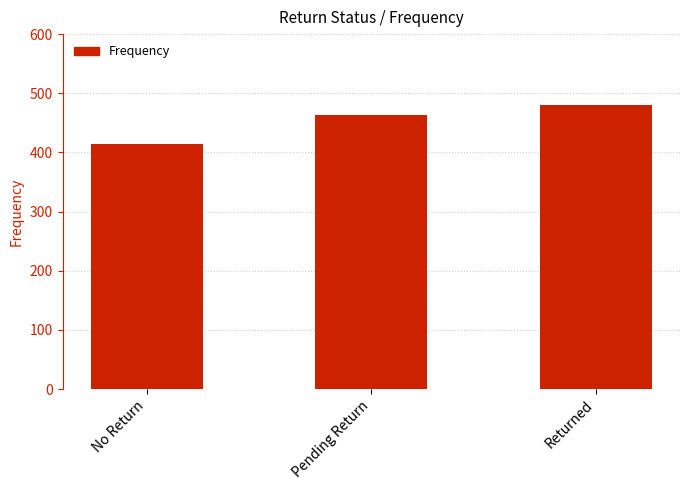

Does the chart contain stacked bars?

No